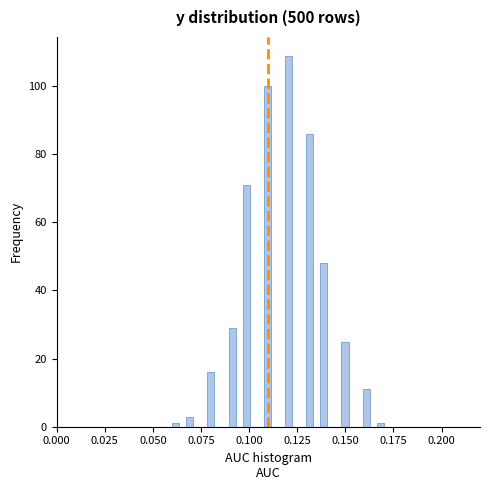

Around what value on the x-axis is the tallest bar? Give the approximate position of its centre, as read against the axis.

0.120